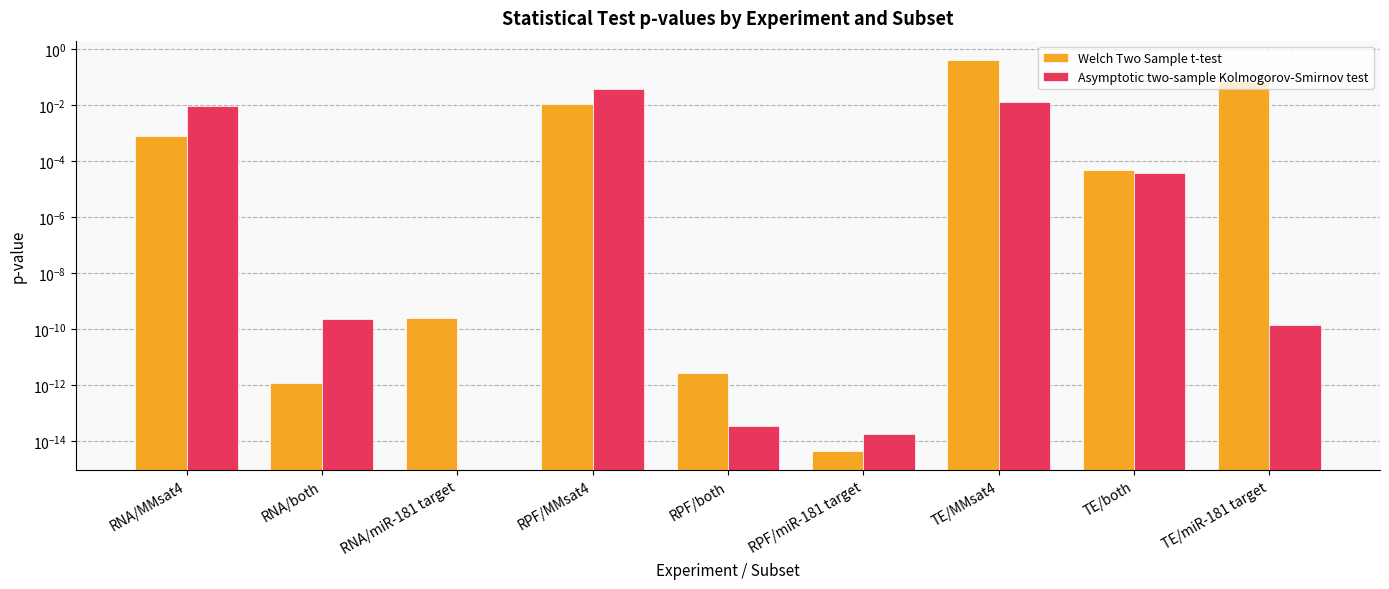

List the series in order of their peak value, lowest first.

Asymptotic two-sample Kolmogorov-Smirnov test, Welch Two Sample t-test